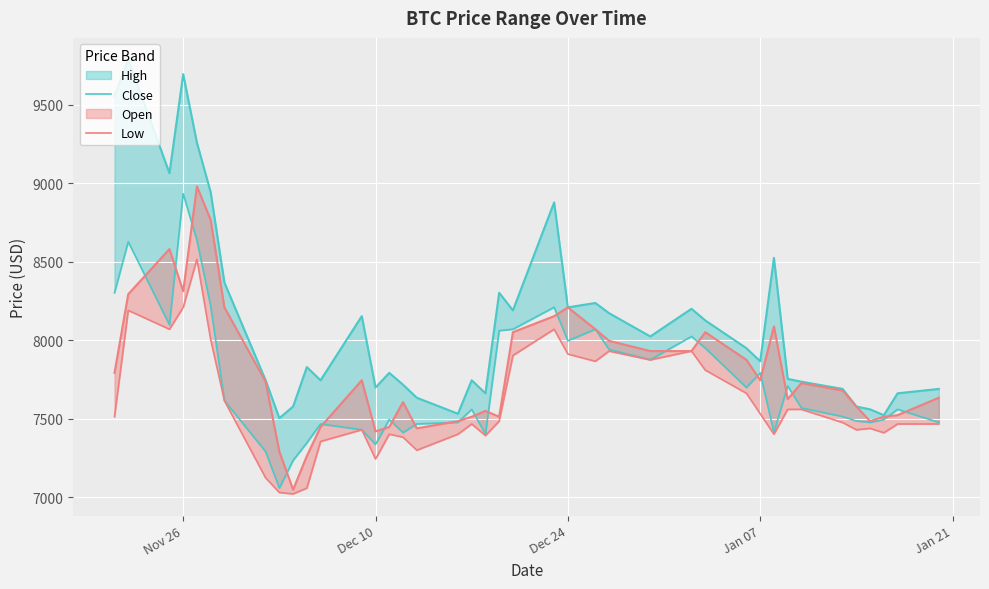

What is the minimum value shown in the chart?

7023